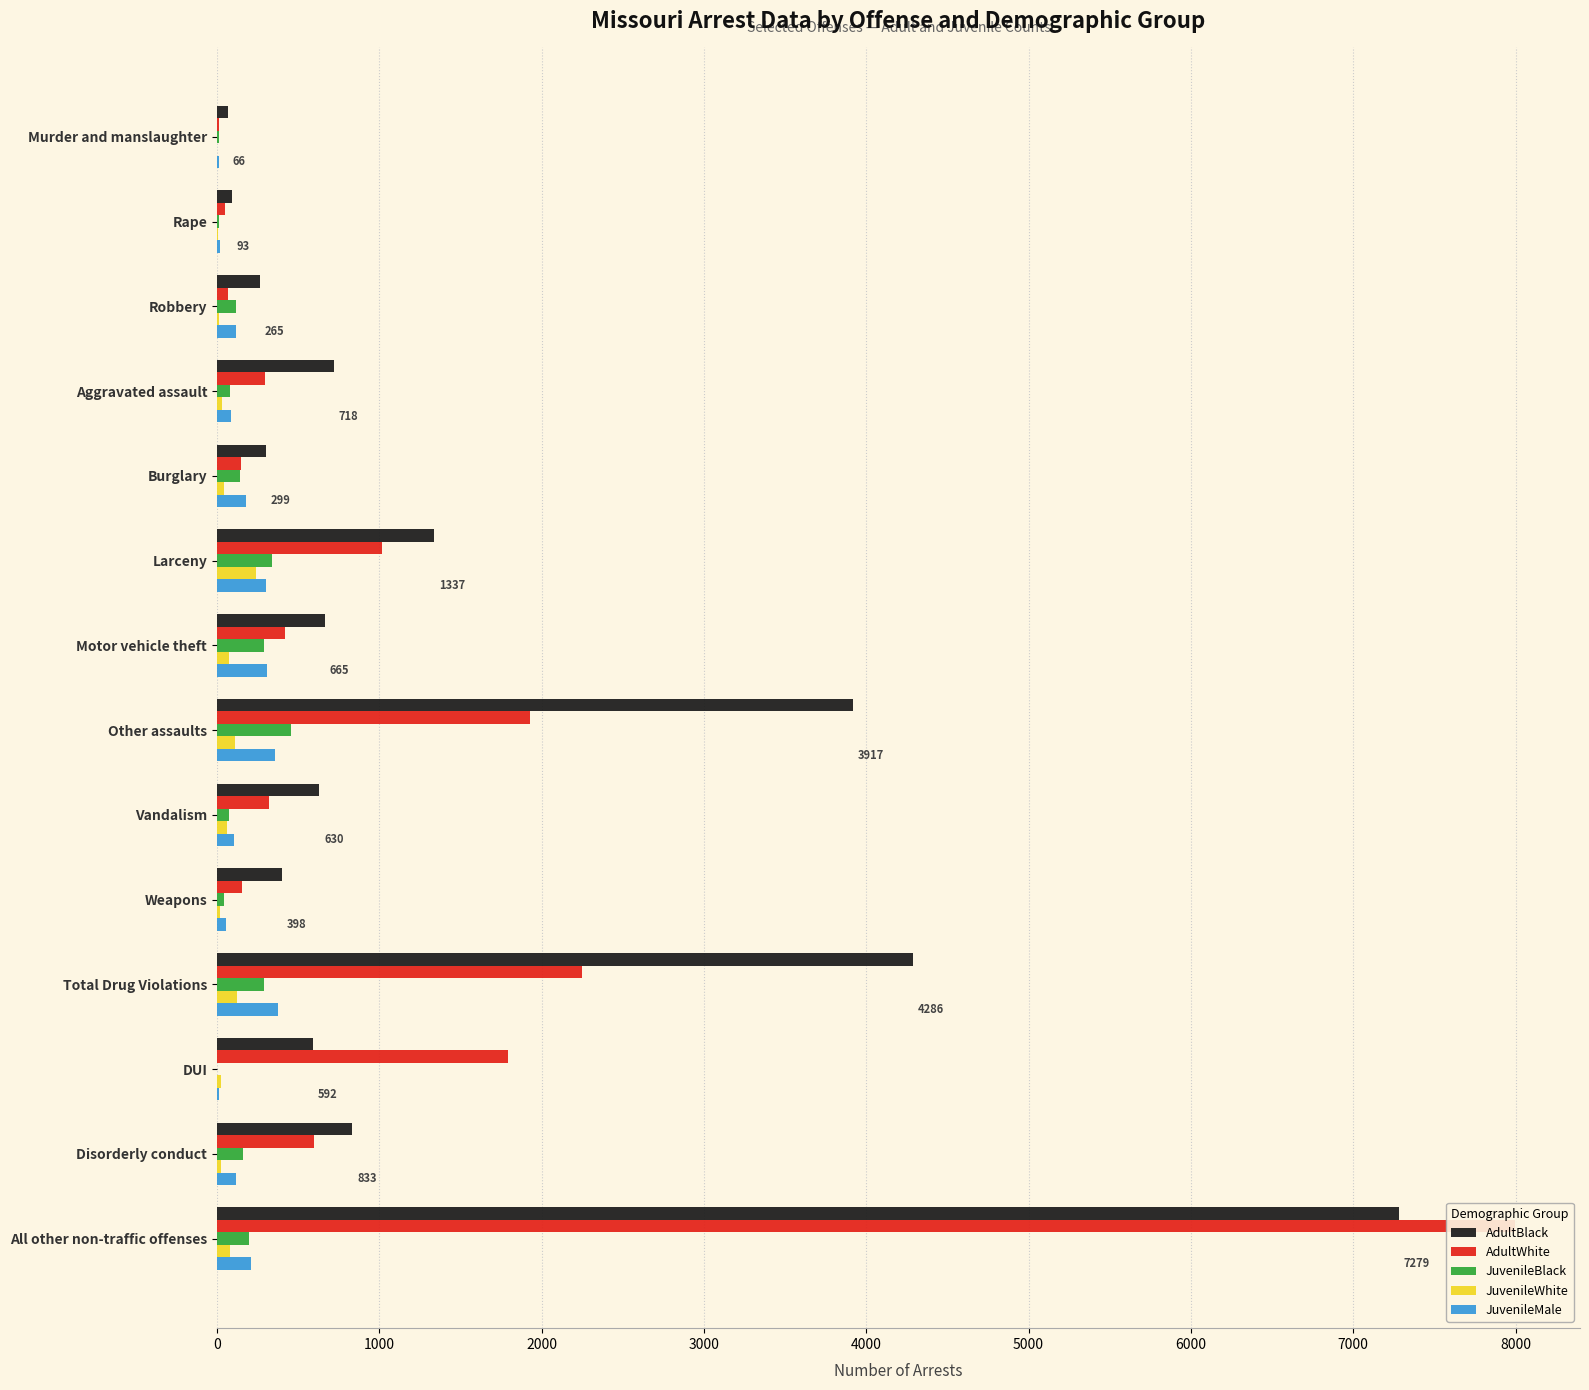

Does the chart contain stacked bars?

No